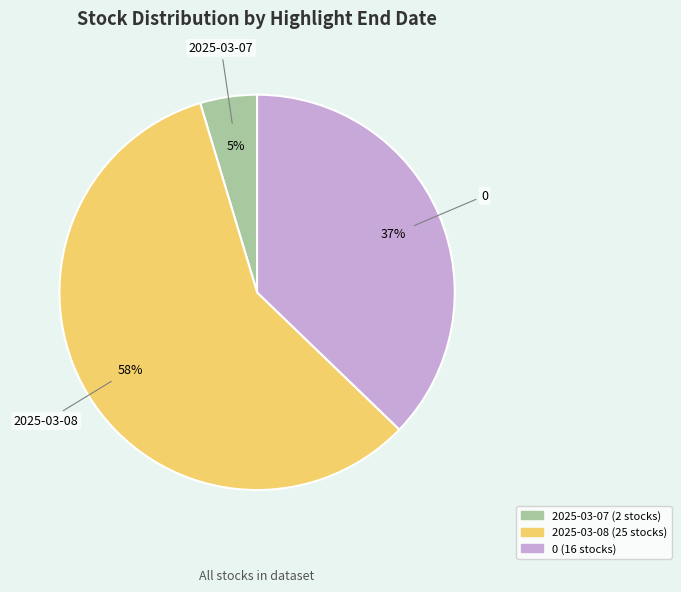

The 2025-03-08 slice represents 49% of the pie. True or false?

False